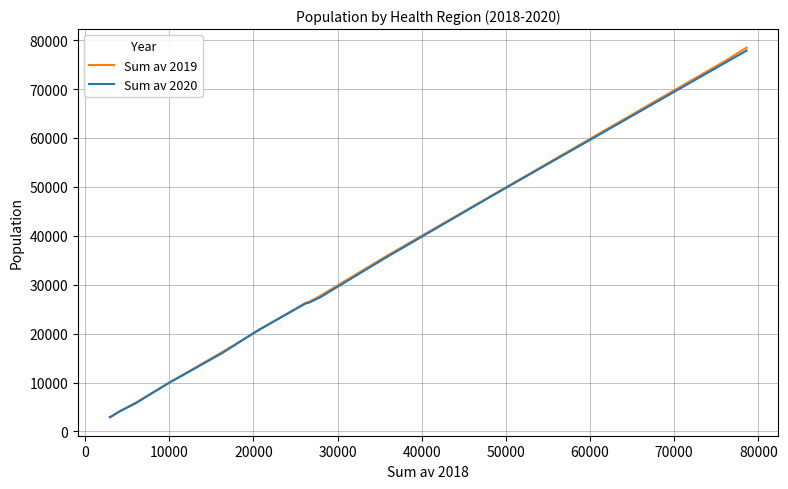

What is the smallest value displayed?

2910